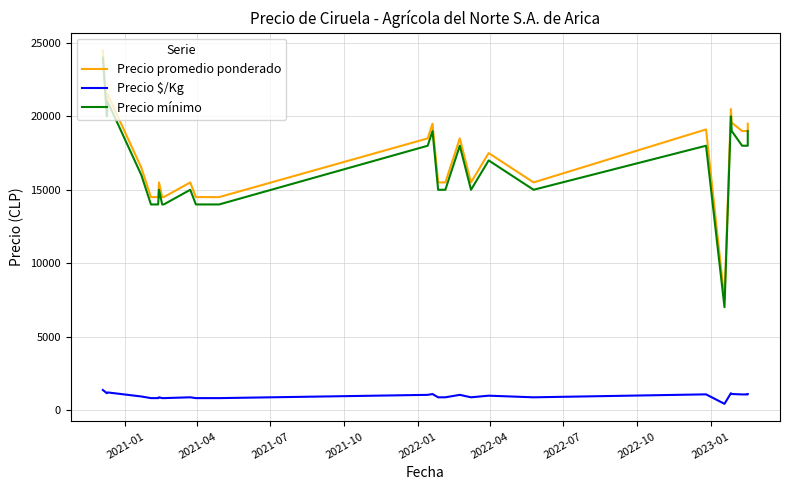

True or false: Precio $/Kg and Precio mínimo intersect in this chart.

False